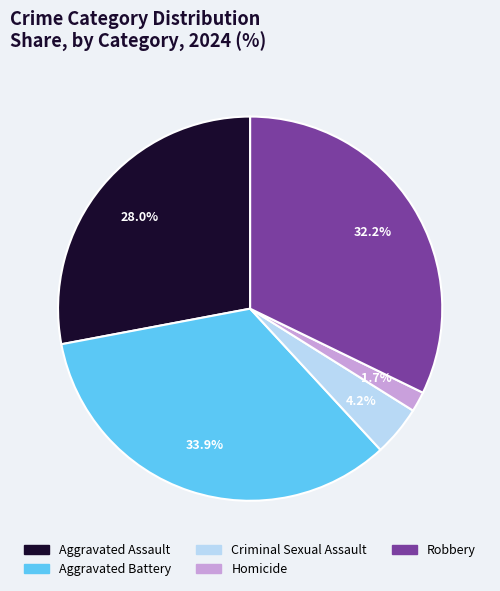

To the nearest percent, what is the difference between the largest and smallest slice percentages?

32%